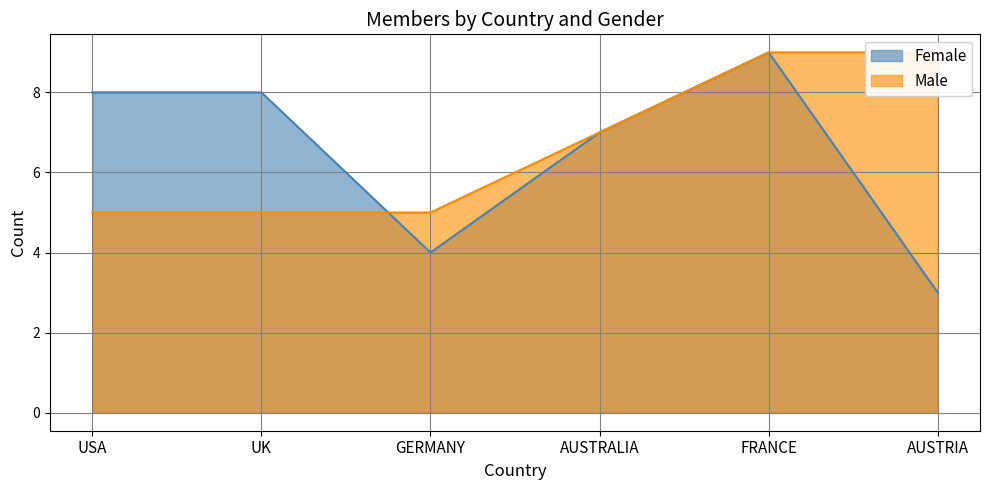

How many lines are shown in the chart?

2